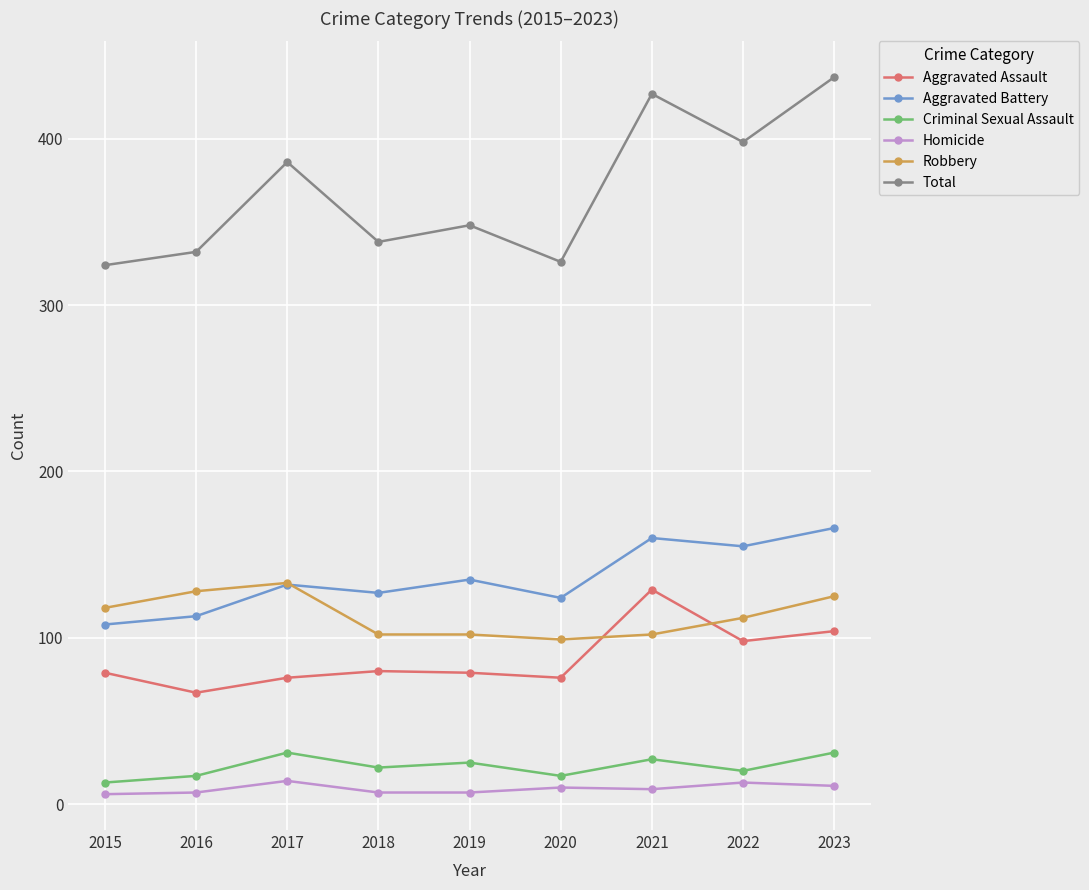

At which label does Criminal Sexual Assault first exceed 22?

2017